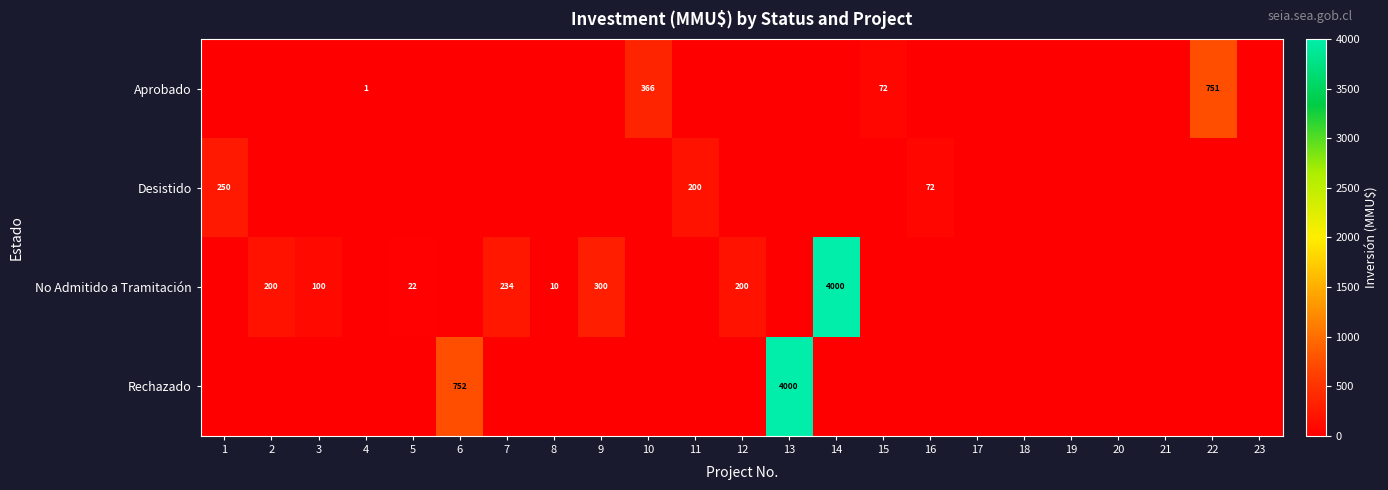

The value of No Admitido a Tramitación at 9 is 434. True or false?

False